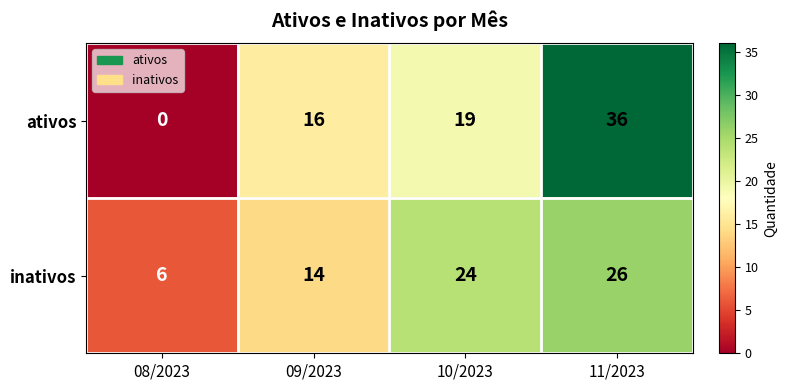

Reading left to right, extract all data points from this chart.

ativos: 0	16	19	36
inativos: 6	14	24	26